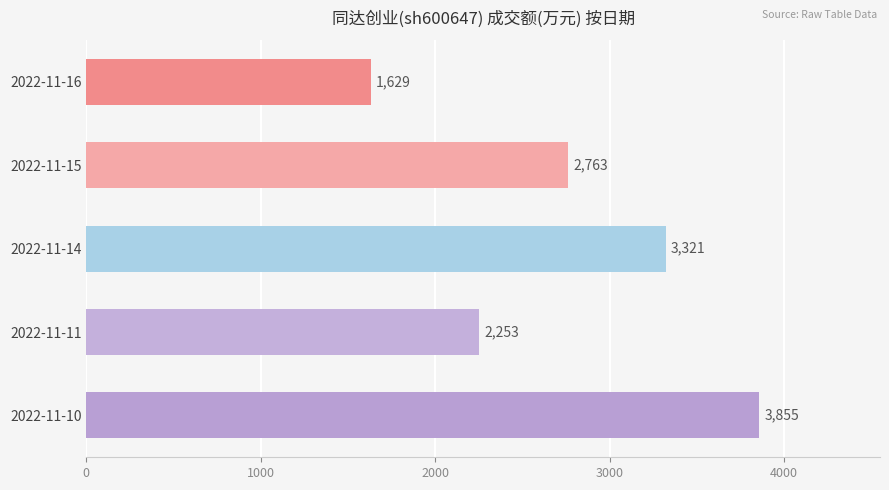

What is the difference between the second highest and second lowest values?

1068